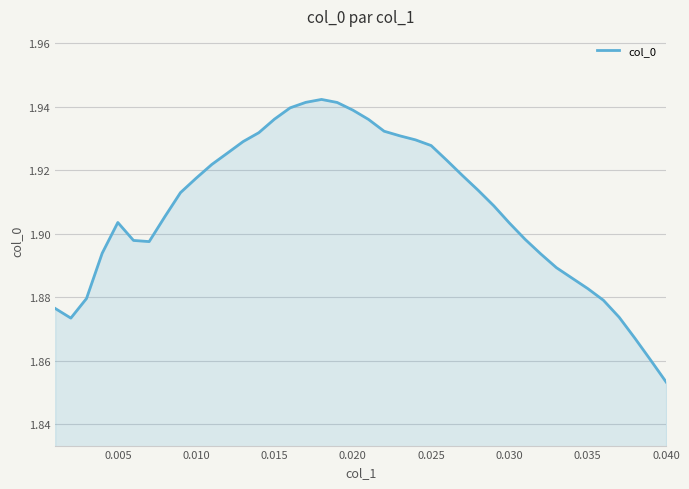

How many lines are shown in the chart?

1